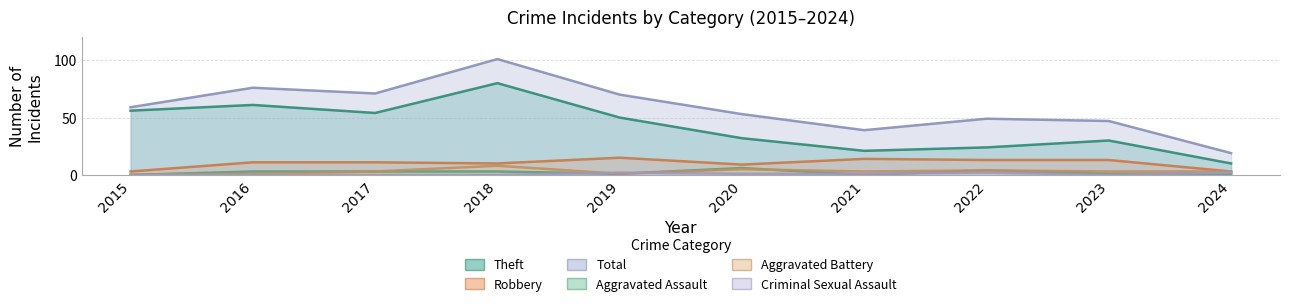

How many data points does each series have?

10